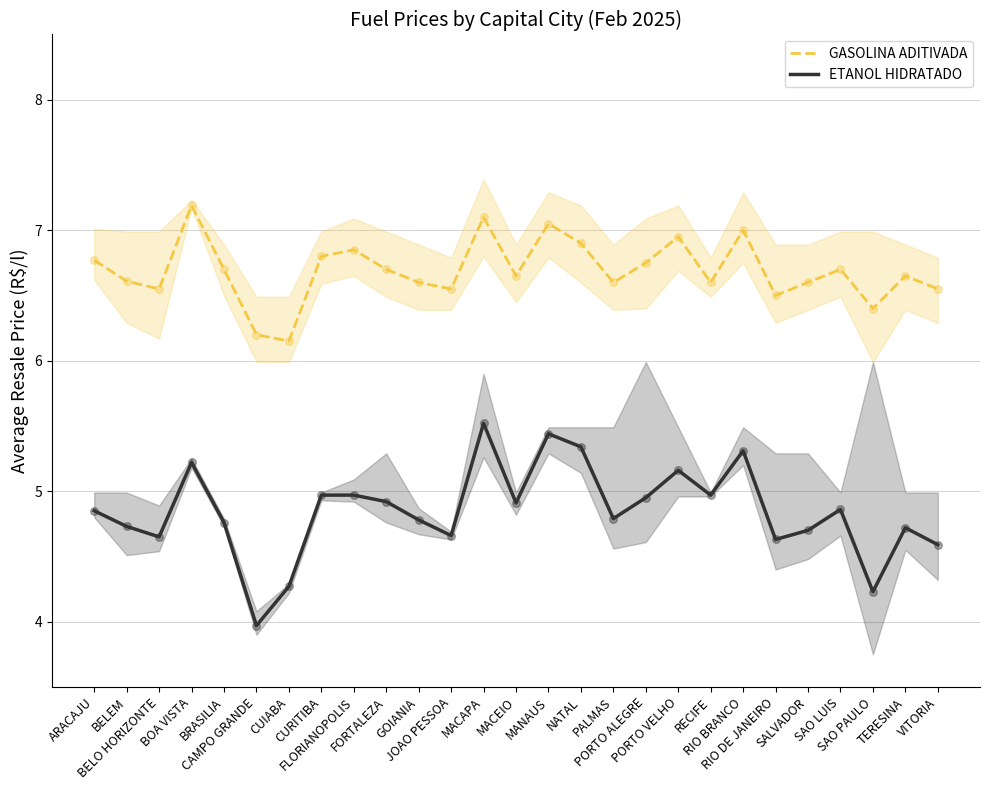

Which series has the largest total across all categories?

GASOLINA ADITIVADA